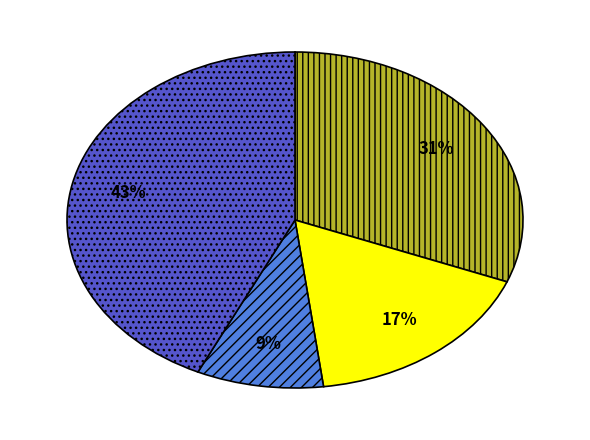

To the nearest percent, what is the average slice percentage?

25%